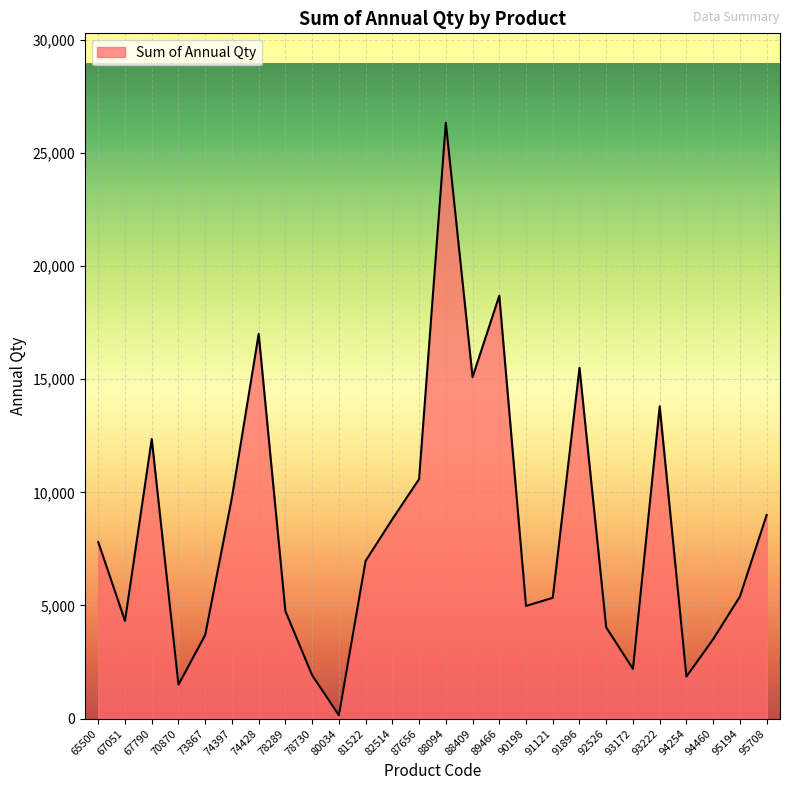

What is the difference between the maximum and minimum values?

26184